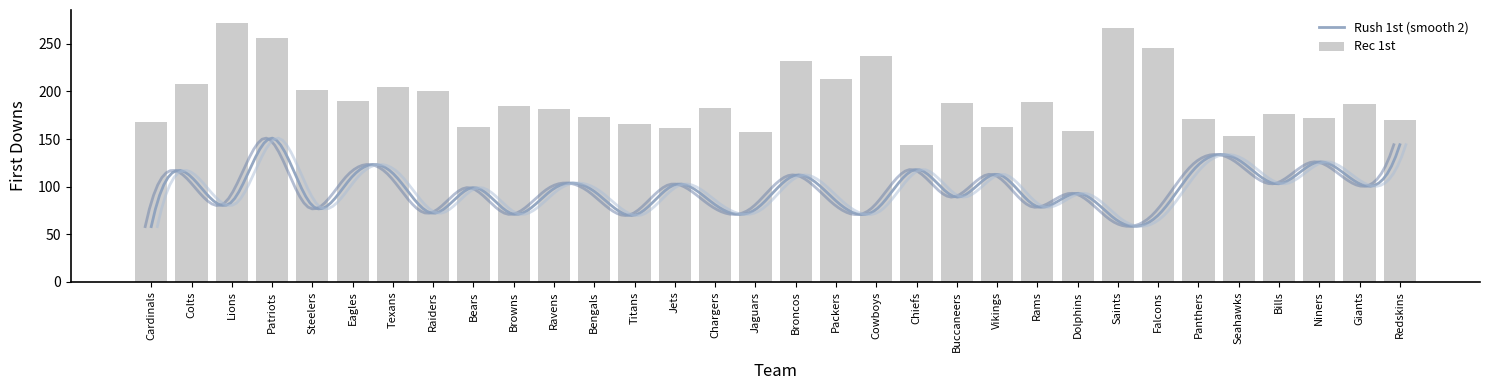

How many data points are above 185?

15